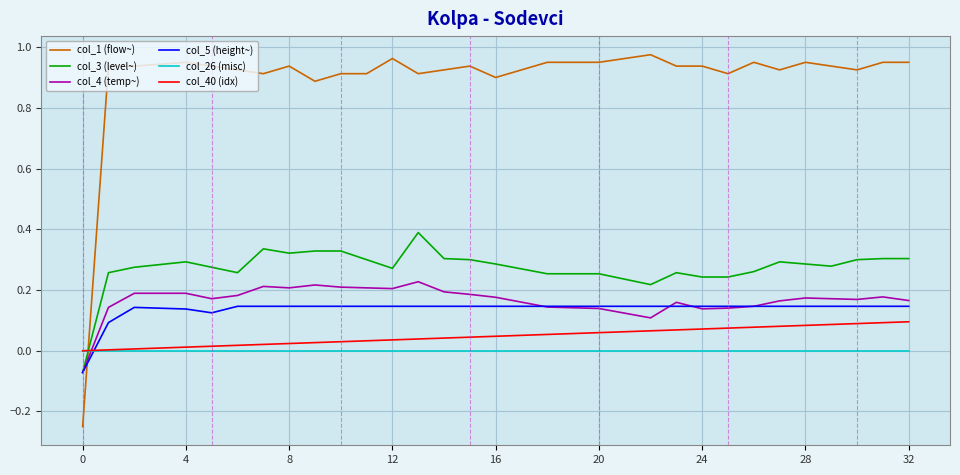

How many times do col_1 (flow~) and col_4 (temp~) cross each other?

1